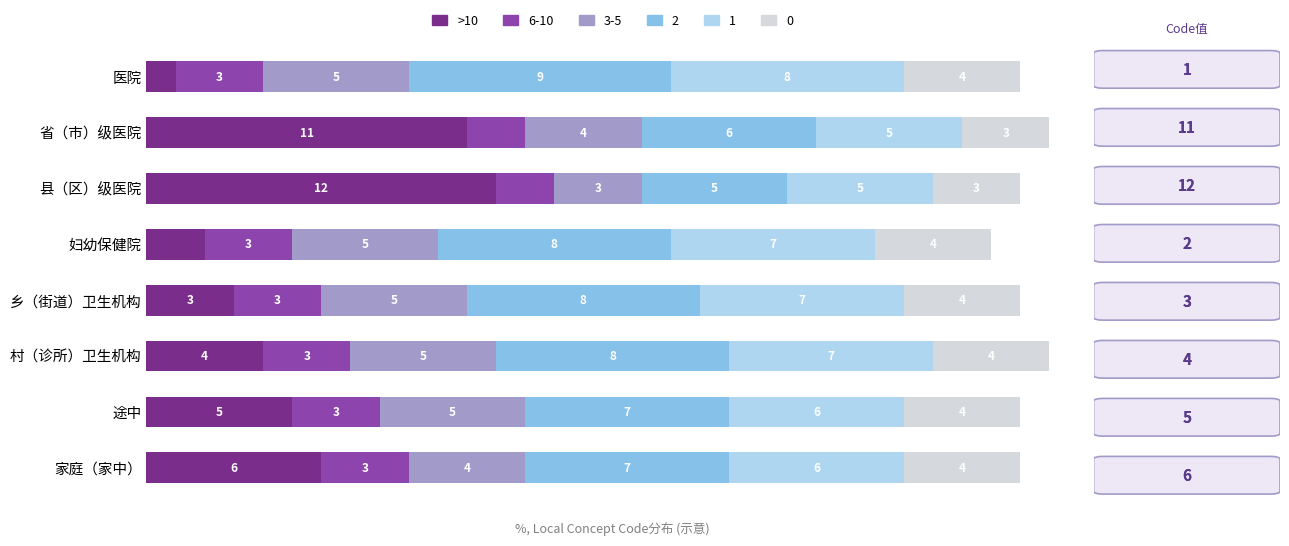

What are all the series names shown in the legend?

>10, 6-10, 3-5, 2, 1, 0